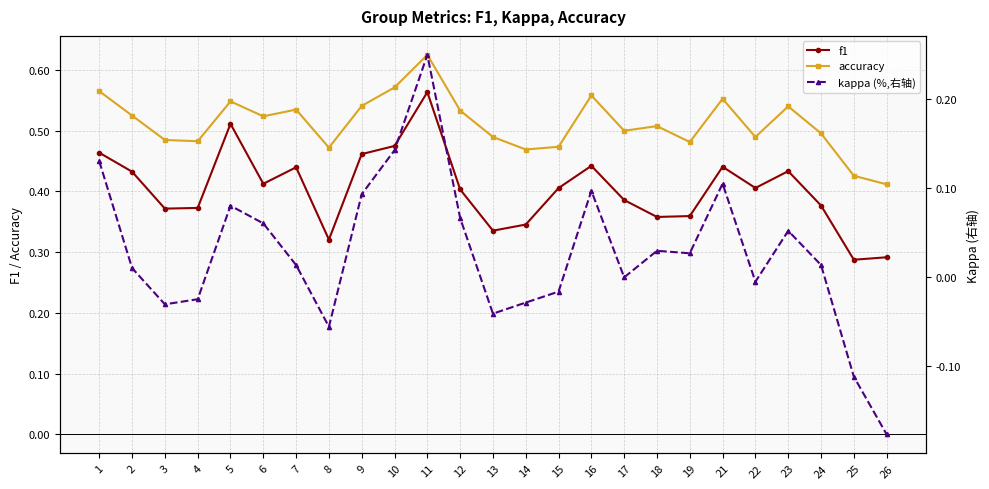

What are all the series names shown in the legend?

f1, accuracy, kappa (%,右轴)